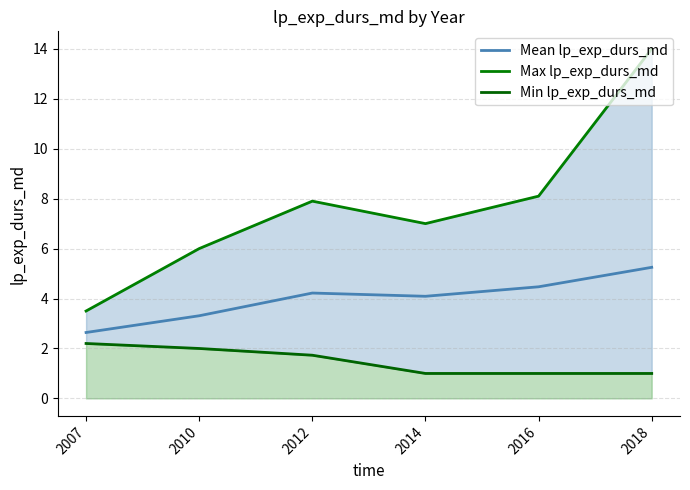

Is it true that Mean lp_exp_durs_md equals 8.4 at 2018?

False